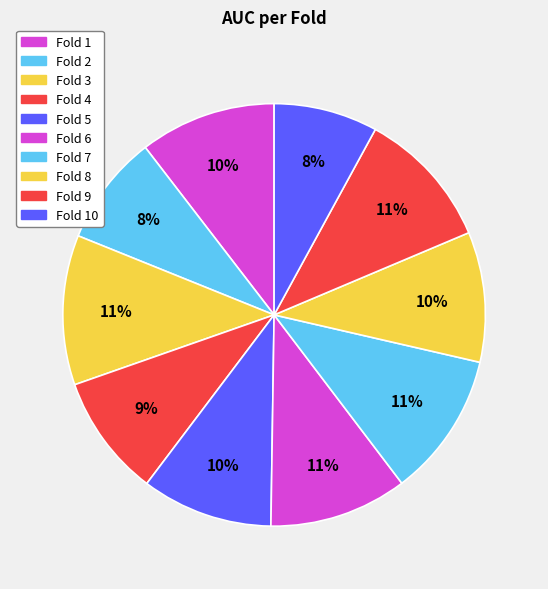

Is there any slice that represents more than half of the pie?

No